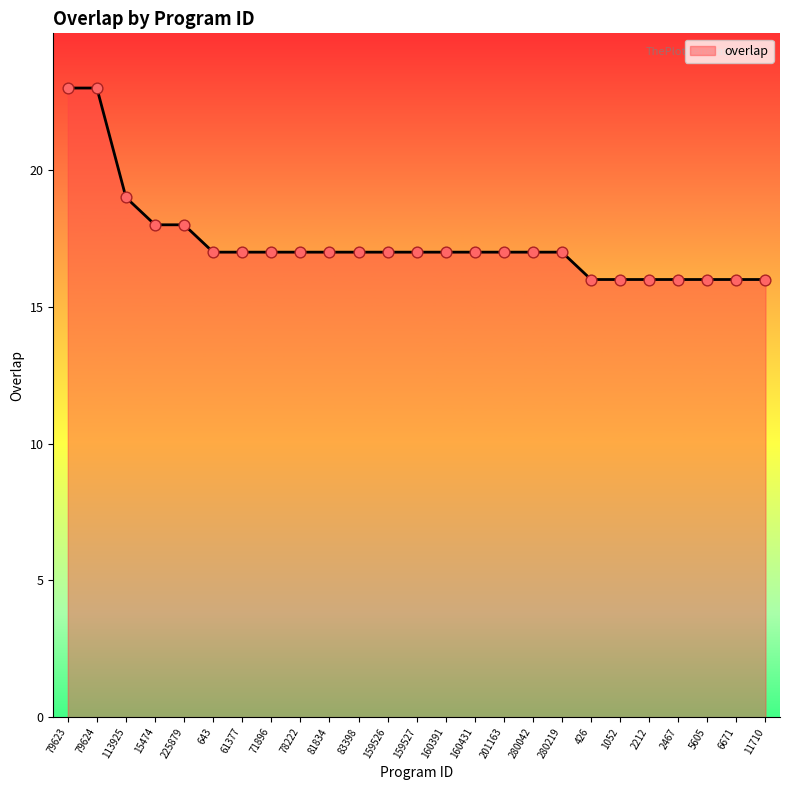

What is the change in value from 79623 to 643?

-6